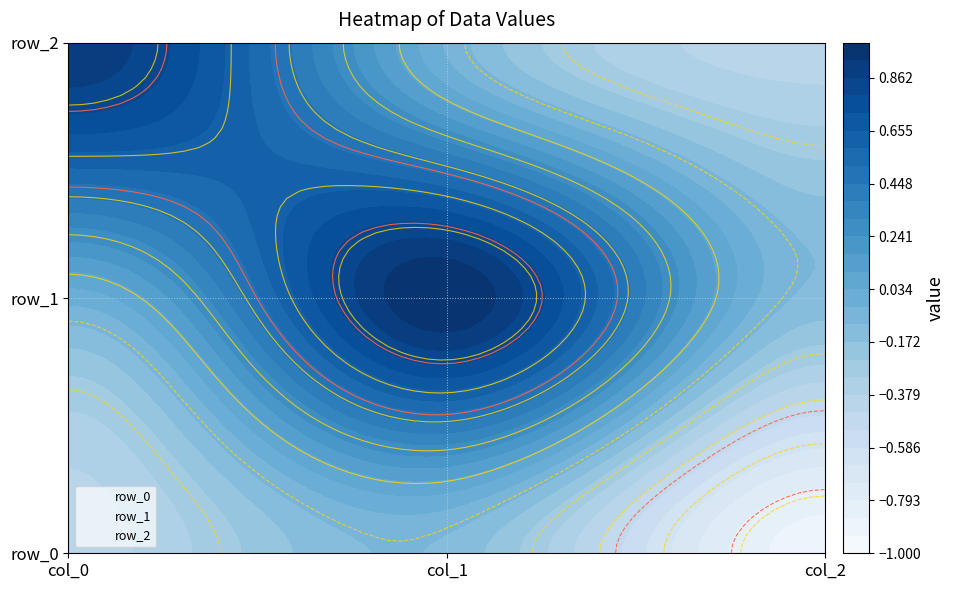

Read the row_1 value at 2.

-0.1